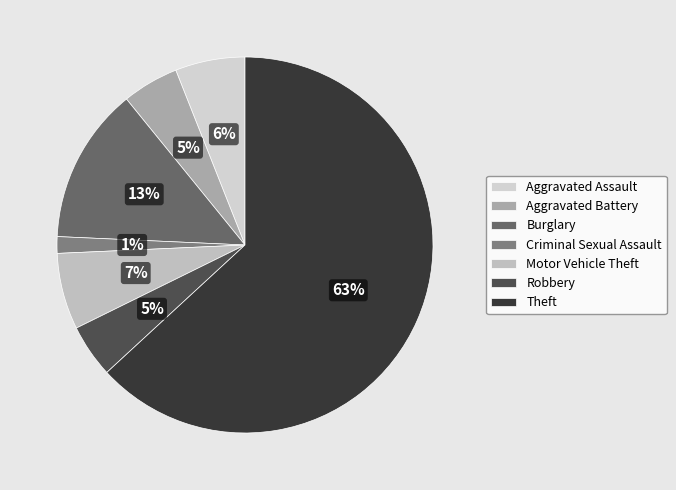

To the nearest percent, what is the combined percentage of Theft and Robbery?

68%